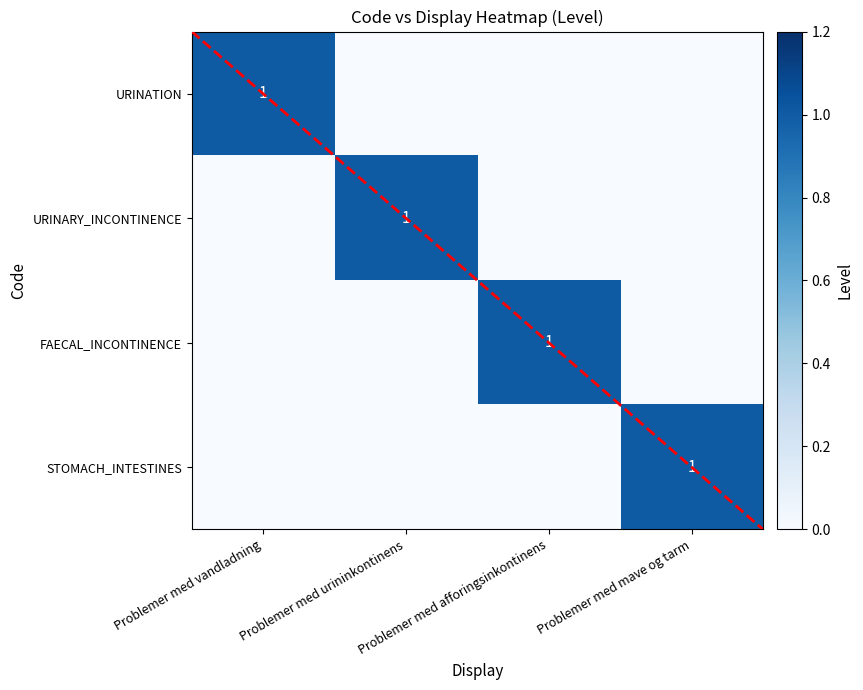

The FAECAL_INCONTINENCE series shows 1 at Problemer med afforingsinkontinens. True or false?

True